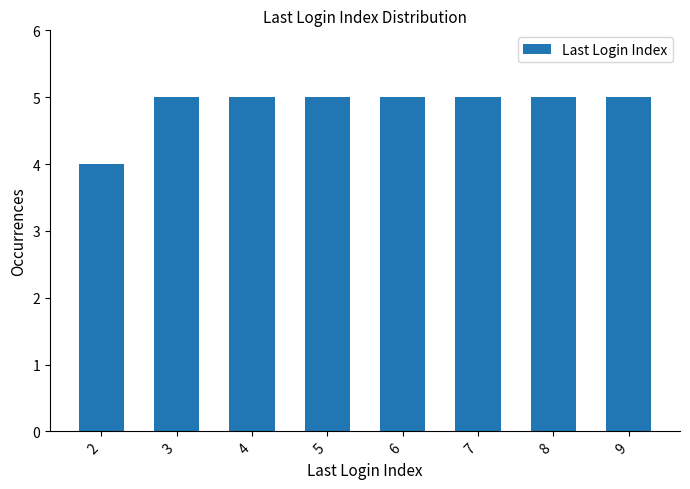

The value at 7 is 5. True or false?

True